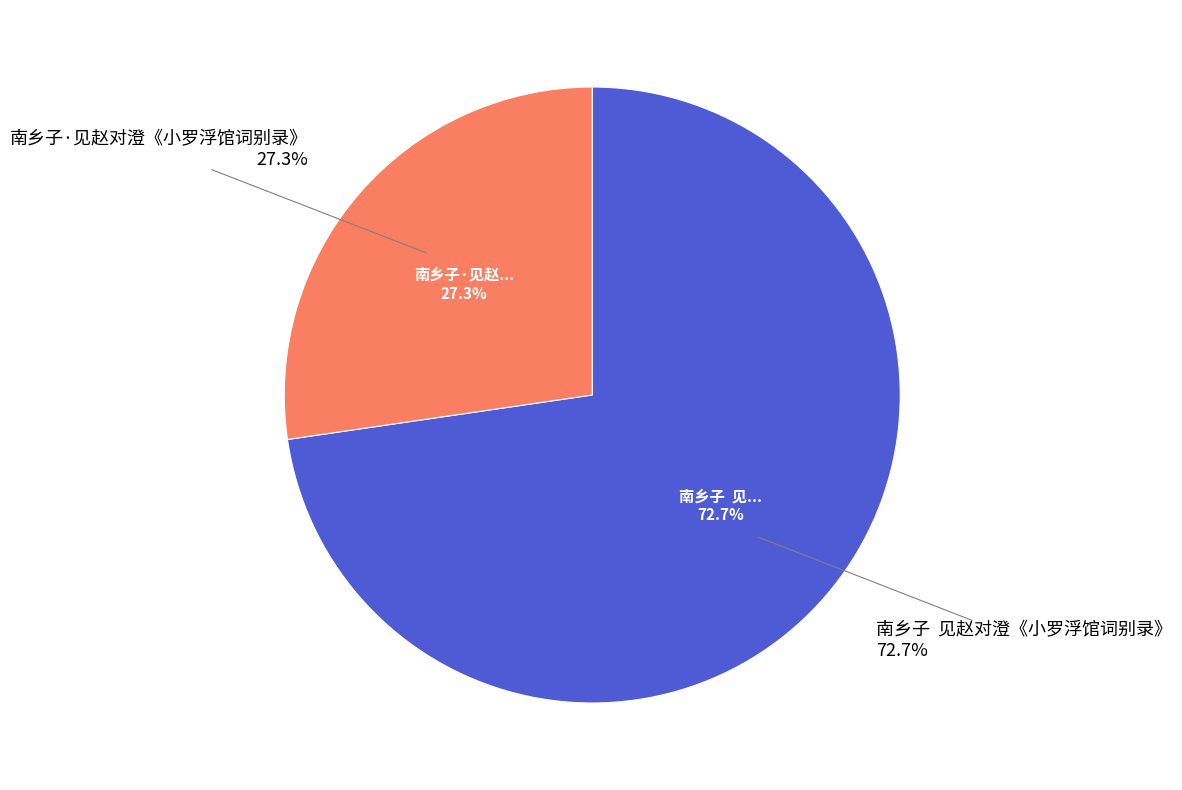

To the nearest percent, what is the difference between the 南乡子  见赵对澄《小罗浮馆词别录》 and 南乡子·见赵对澄《小罗浮馆词别录》 slice percentages?

45%